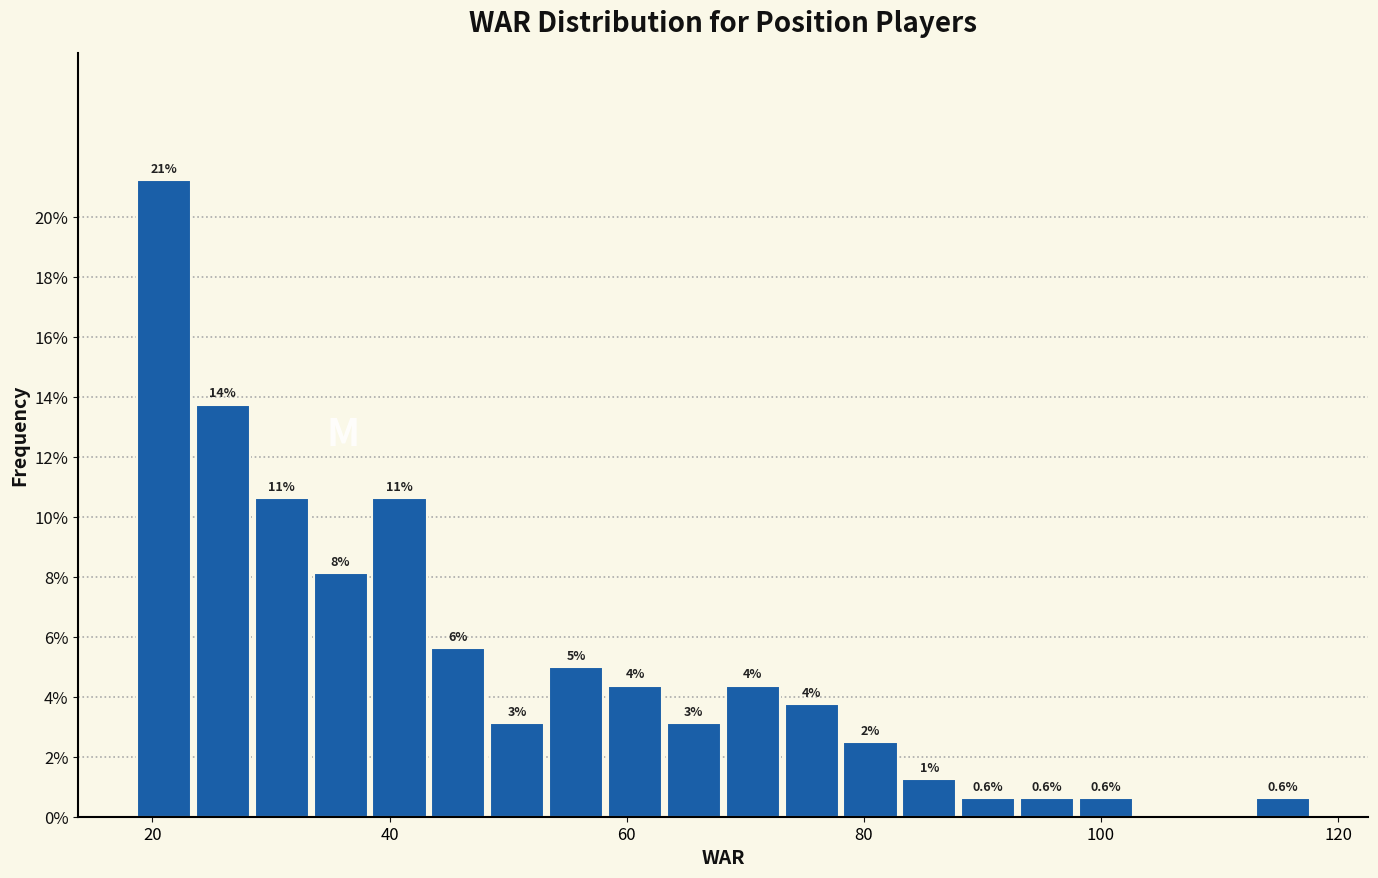

Read against the x-axis, roughly where is the centre of the tallest bar?

20